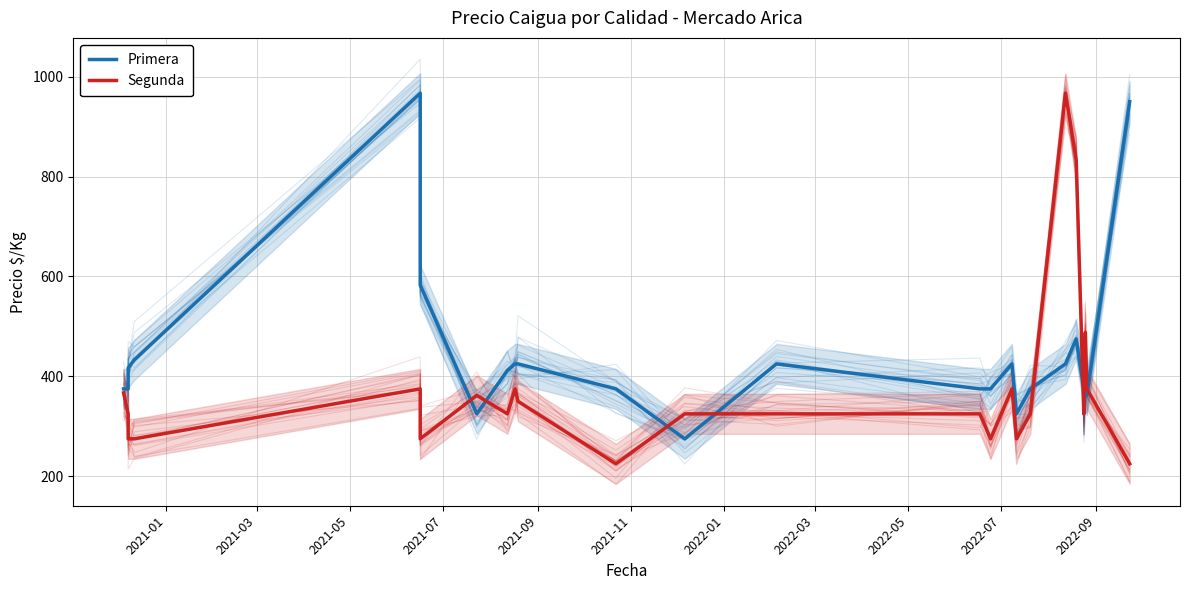

True or false: Primera has more than 2 interior local peaks.

True